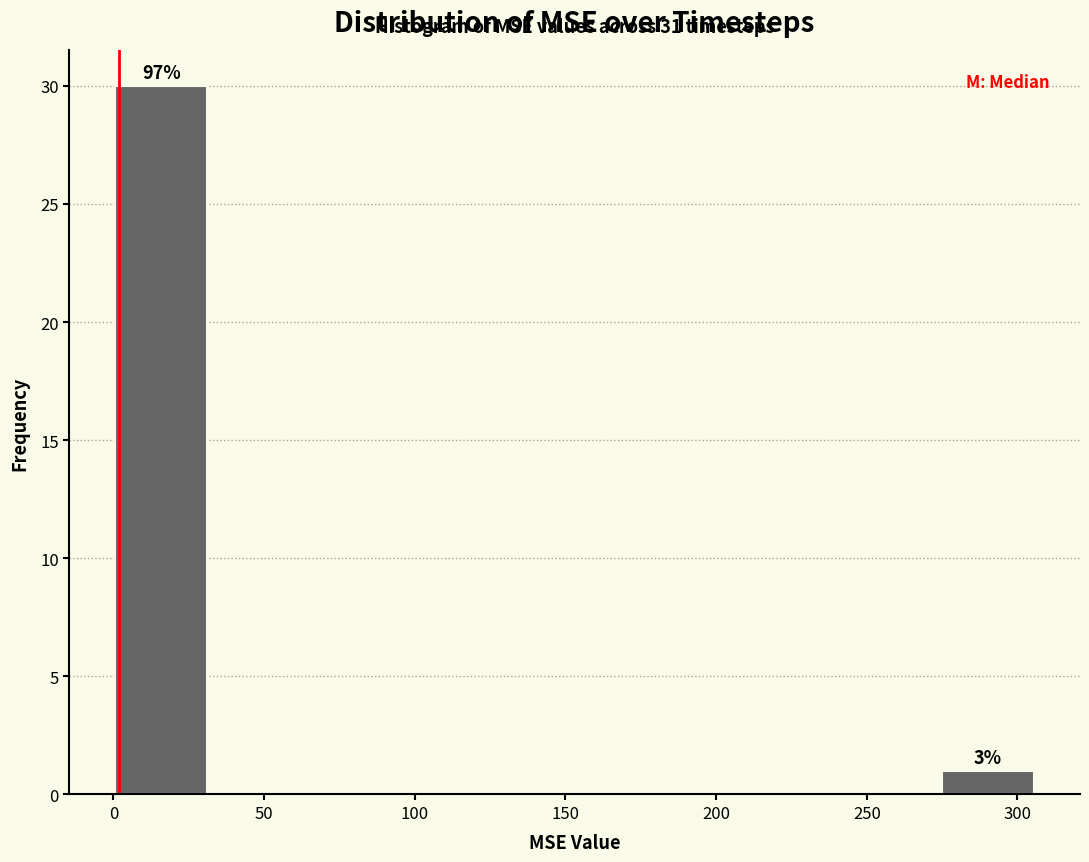

Which range on the x-axis has the tallest bar?

0 to 30